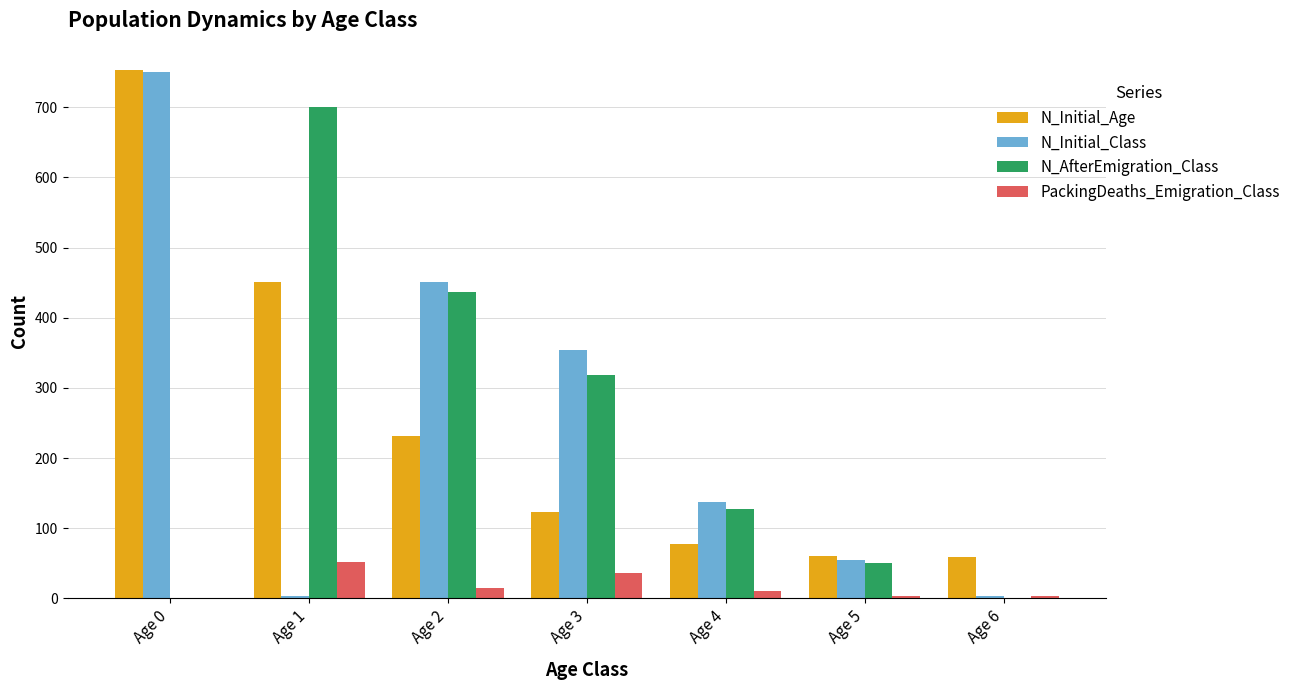

Count the number of categories in the chart.

7